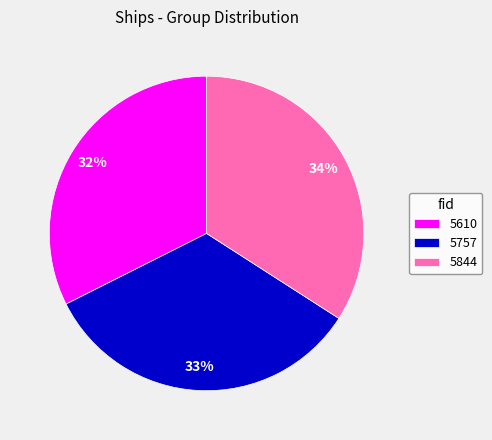

Which category has the smallest portion of the pie?

5610